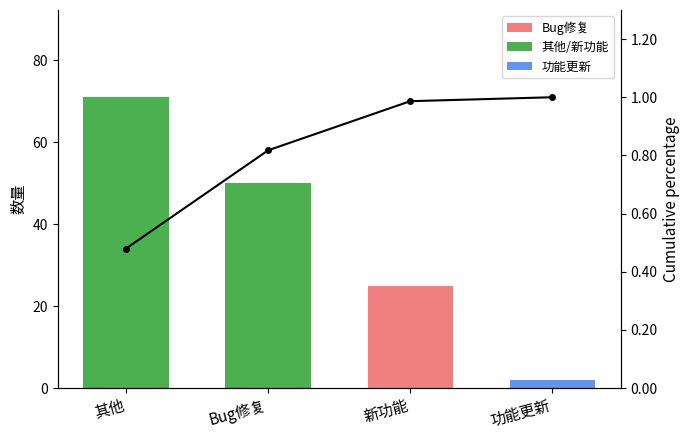

Which series has the largest range (max minus min)?

数量